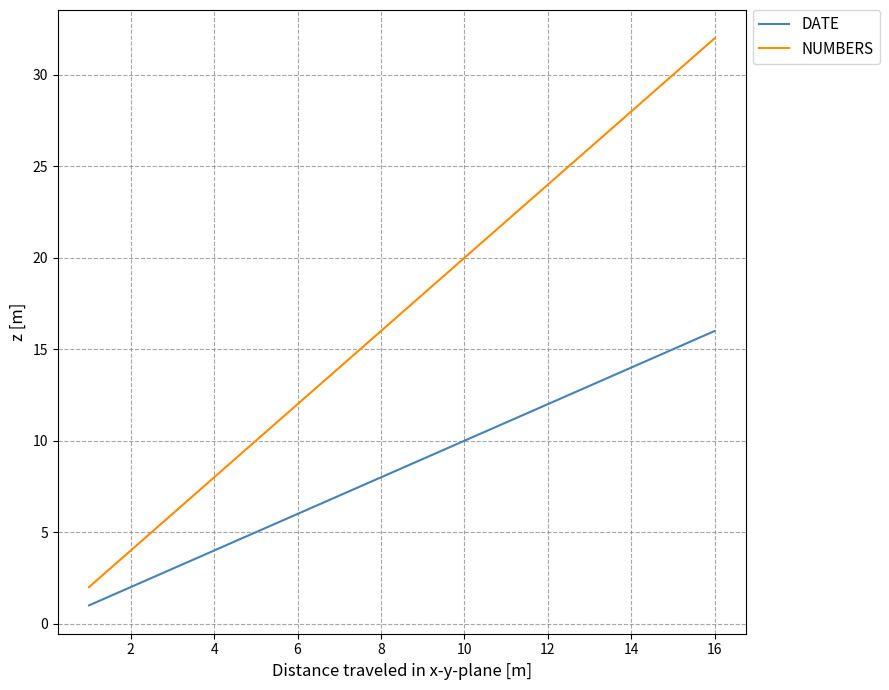

True or false: NUMBERS and DATE intersect in this chart.

False